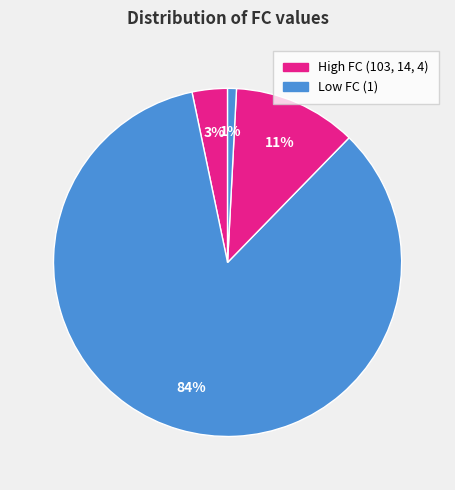

Rank the categories by value from lowest to highest.

T=4 (FC=1), T=1 (FC=4), T=3 (FC=14), T=2 (FC=103)